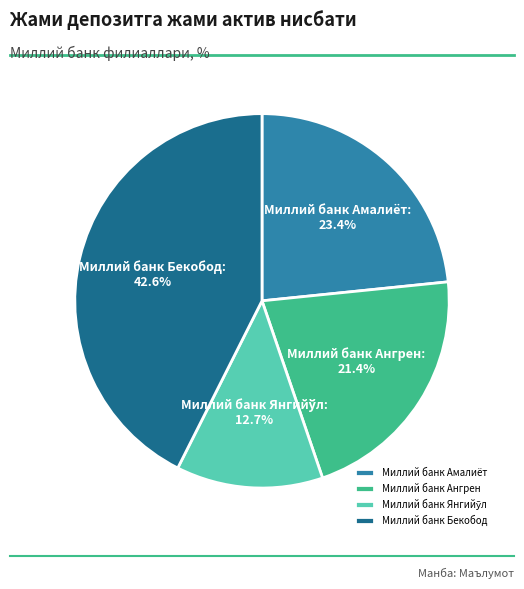

What percentage do Миллий банк Ангрен and Миллий банк Амалиёт together represent?

44.8%